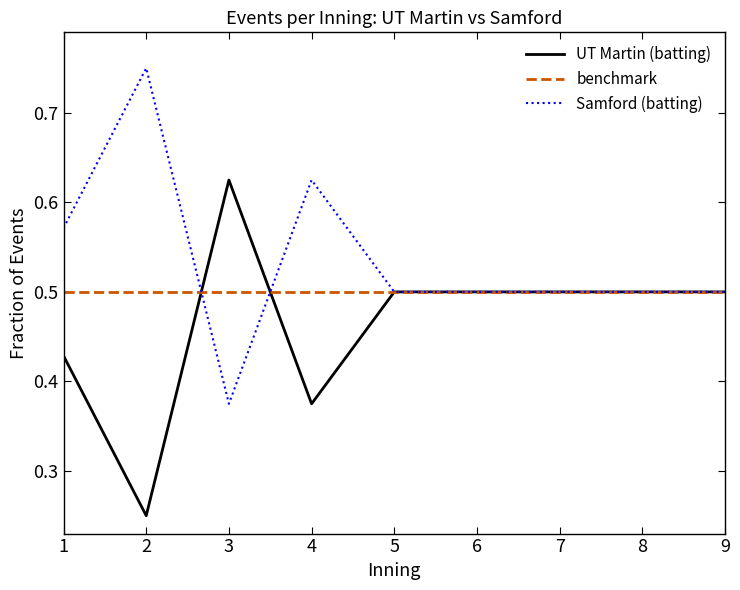

Does the chart have visible grid lines?

No